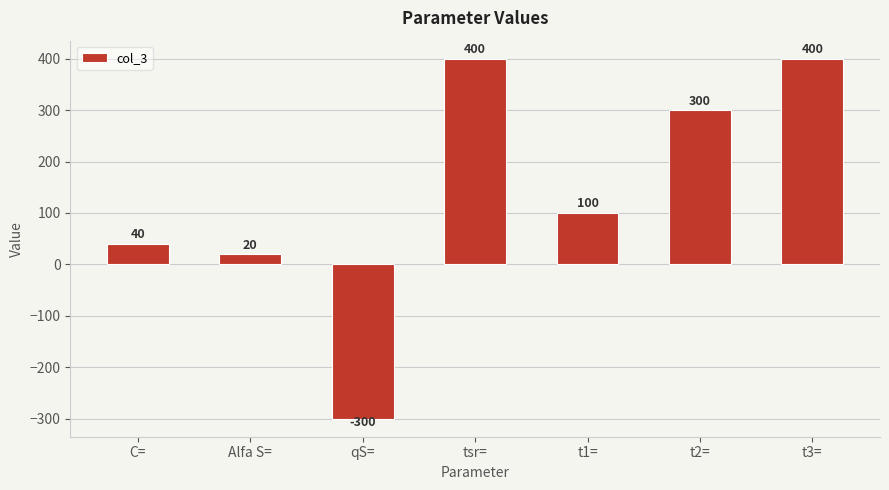

What position from the right is C=?

7